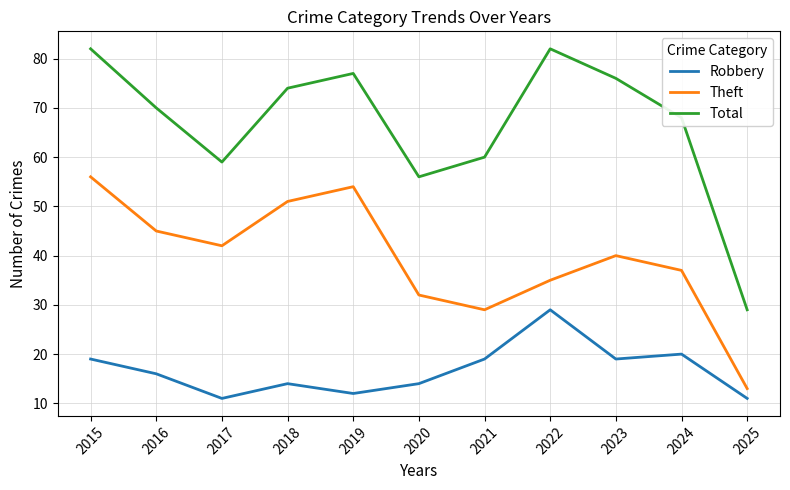

How many interior local valleys does the Total series have?

2